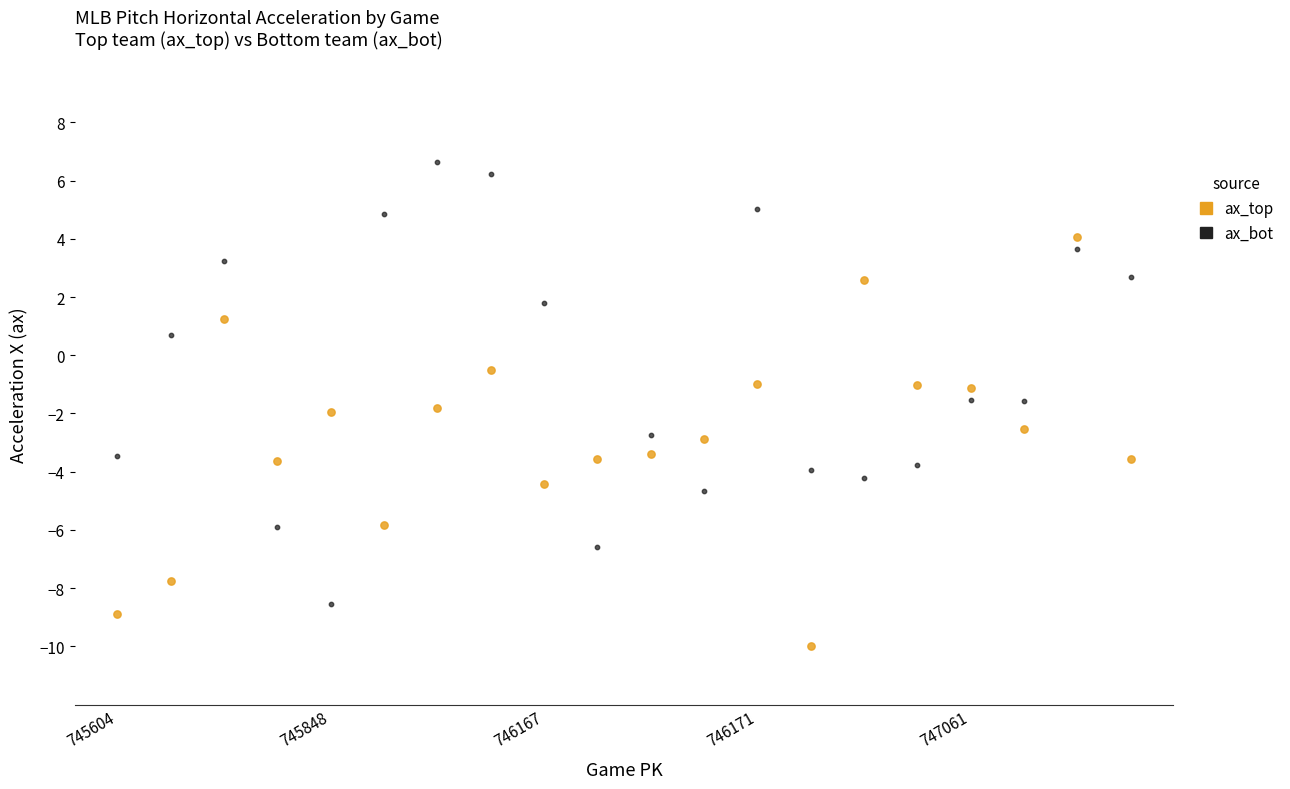

Which series reaches the maximum Y coordinate?

ax_bot